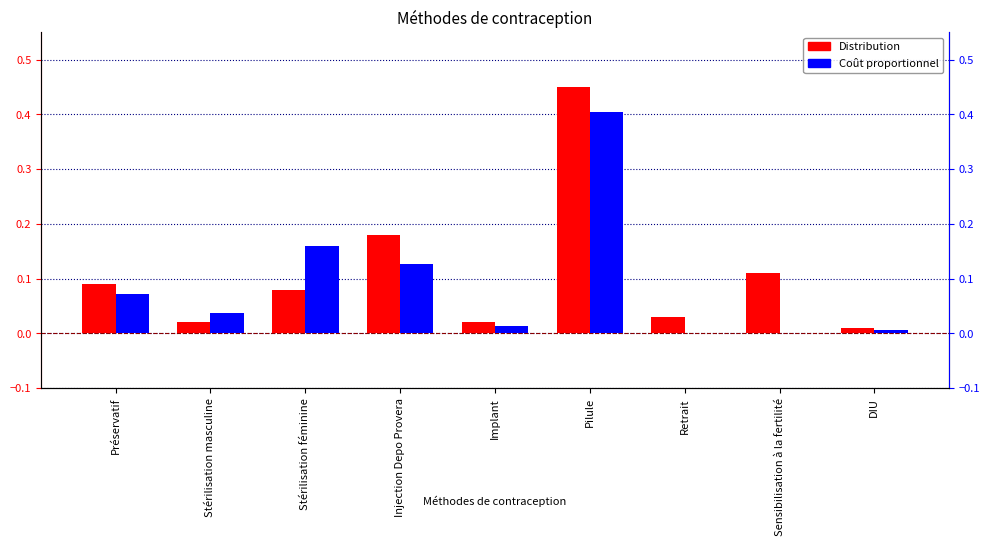

At which category is the sum across all series the highest?

Pilule